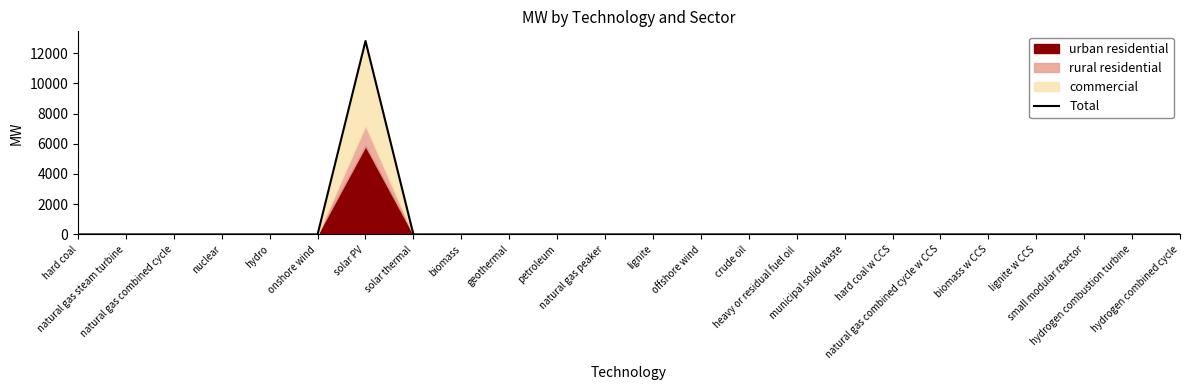

Between biomass w CCS and hard coal w CCS, which is larger?

biomass w CCS